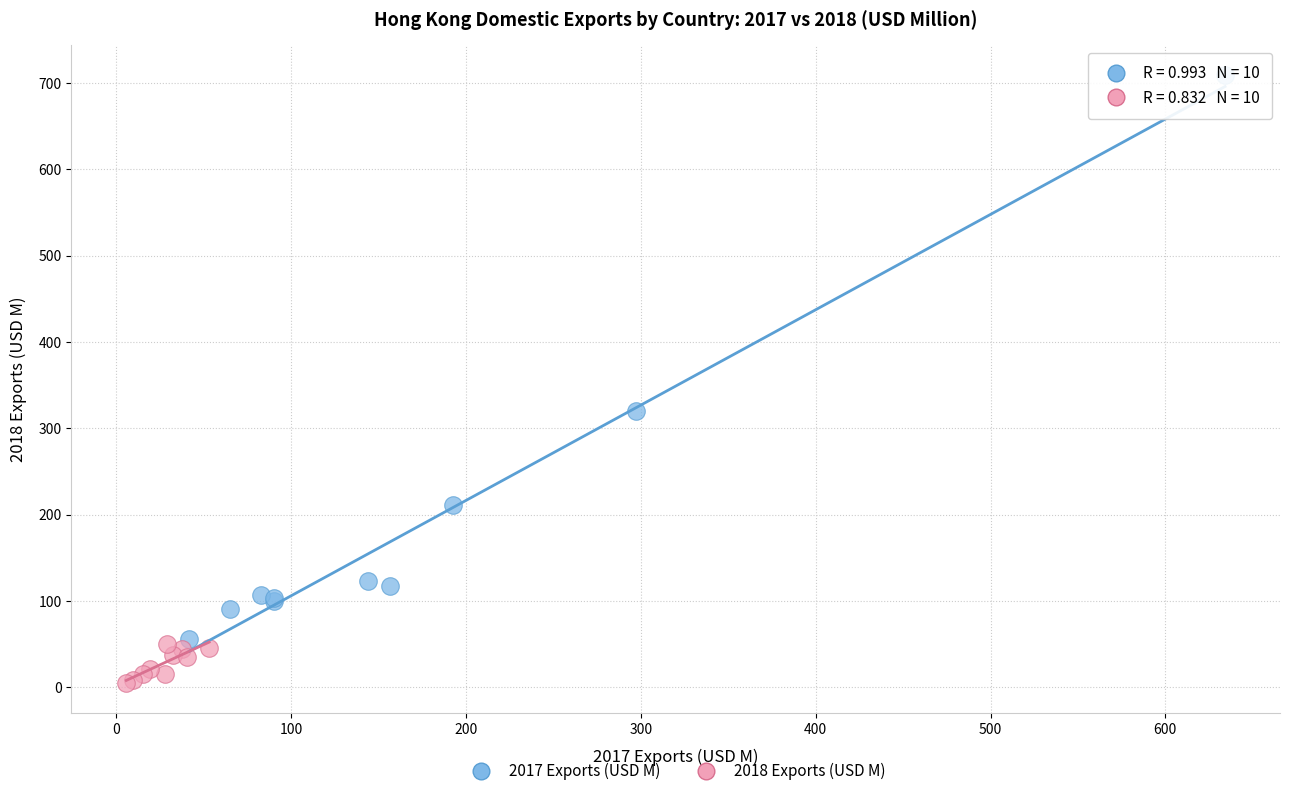

Which series contains the highest Y value?

2017 Exports (USD M)